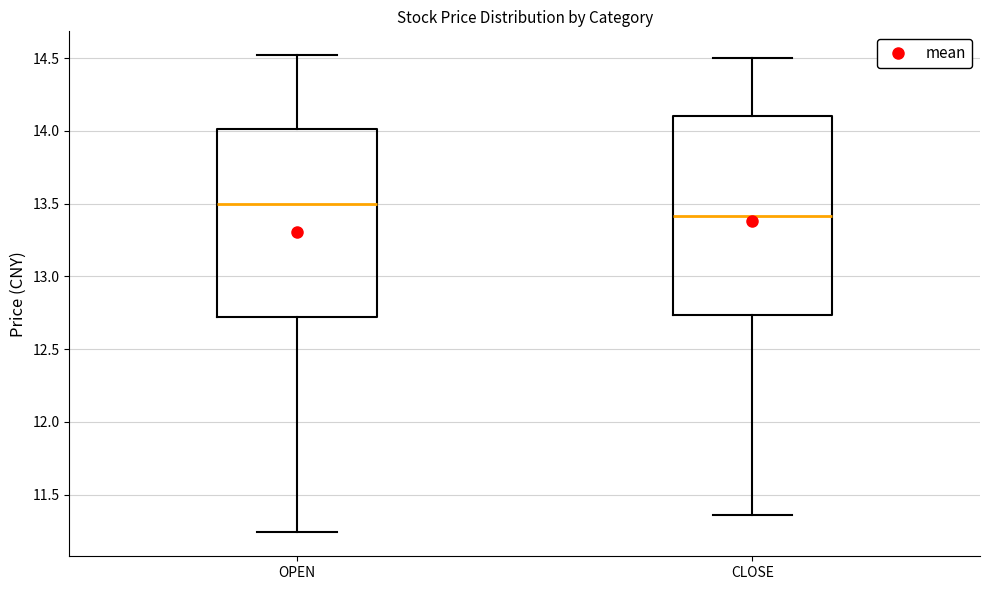

Reading left to right, transcribe this box plot: for each box, give where its median line is, the range the box spans, and where its two whiskers end, as read against the y-axis. The values are not printed on the chart, so give them approximately, as read against the axis.

OPEN: median 13.50, box 12.70 to 14.00, whiskers 11.25 to 14.50
CLOSE: median 13.40, box 12.75 to 14.10, whiskers 11.35 to 14.50